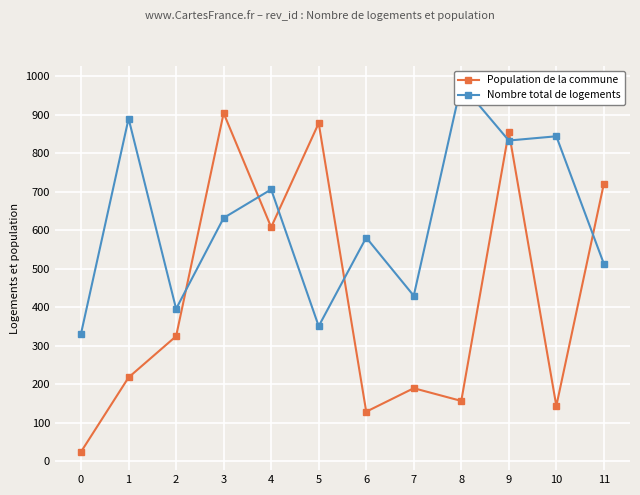

The Population de la commune series shows 107 at 1. True or false?

False